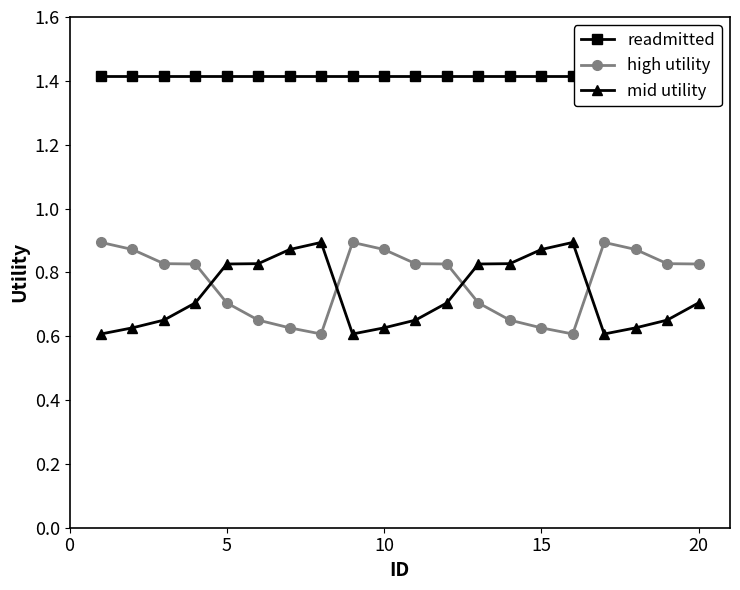

Count the high utility values in the range 0 to 1.

20